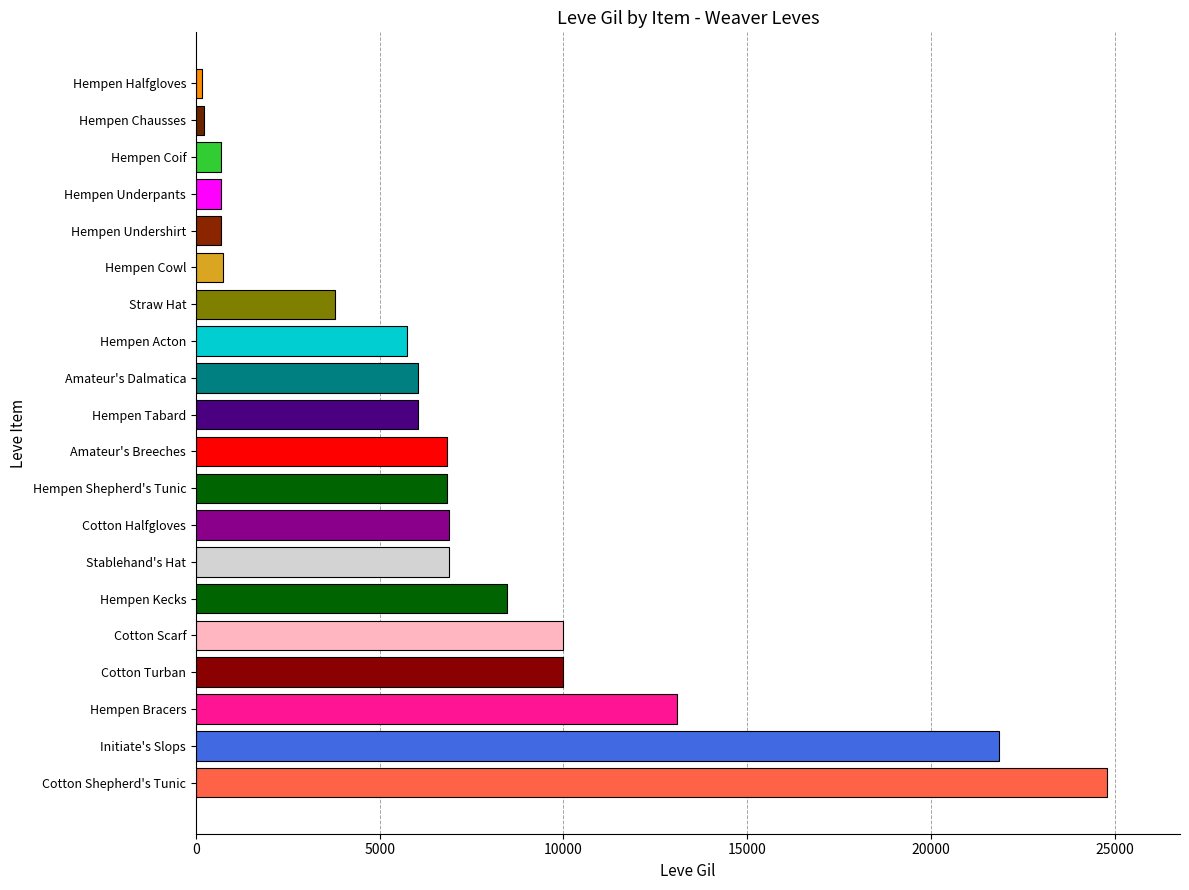

What is the smallest value displayed?

160